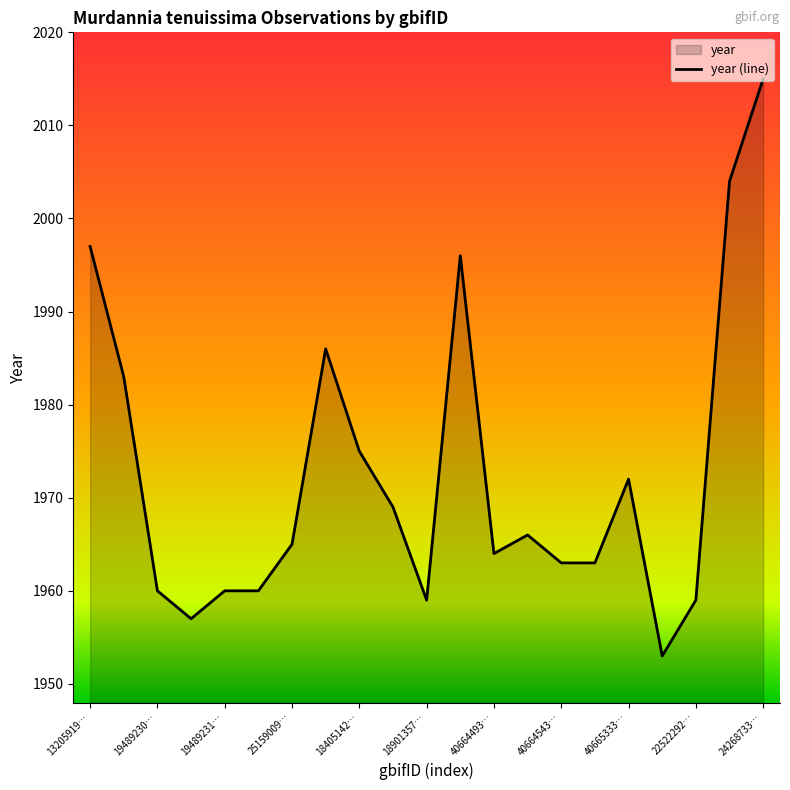

Is it true that the value at 40665333… is 2718?

False